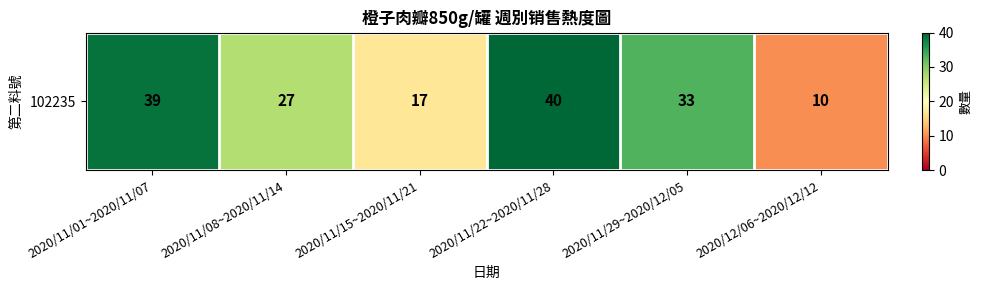

How many data points are less than 33?

3